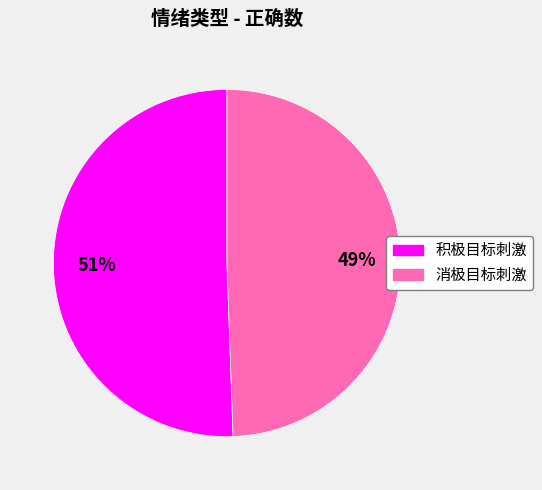

Which category has the biggest portion of the pie?

积极目标刺激